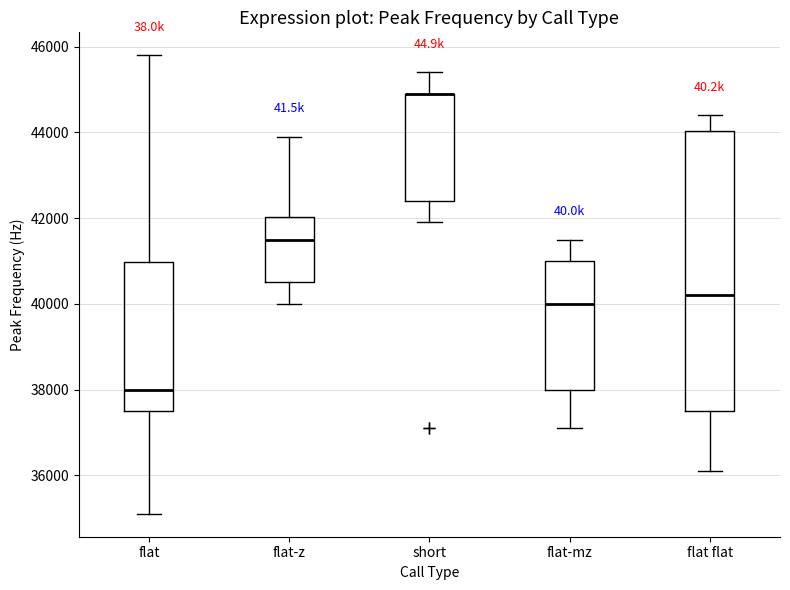

Reading left to right, transcribe this box plot: for each box, give where its median line is, the range the box spans, and where its two whiskers end, as read against the y-axis. The values are not printed on the chart, so give them approximately, as read against the axis.

flat: median 38000, box 37600 to 41000, whiskers 35200 to 45800
flat-z: median 41600, box 40600 to 42000, whiskers 40000 to 44000
short: median 45000 (drawn on the box's upper edge), box 42400 to 45000, whiskers 42000 to 45400
flat-mz: median 40000, box 38000 to 41000, whiskers 37200 to 41600
flat flat: median 40200, box 37600 to 44000, whiskers 36200 to 44400